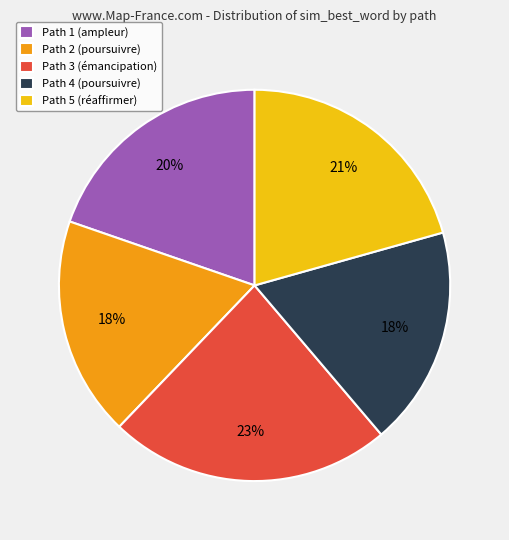

The Path 3 slice represents 23% of the pie. True or false?

True